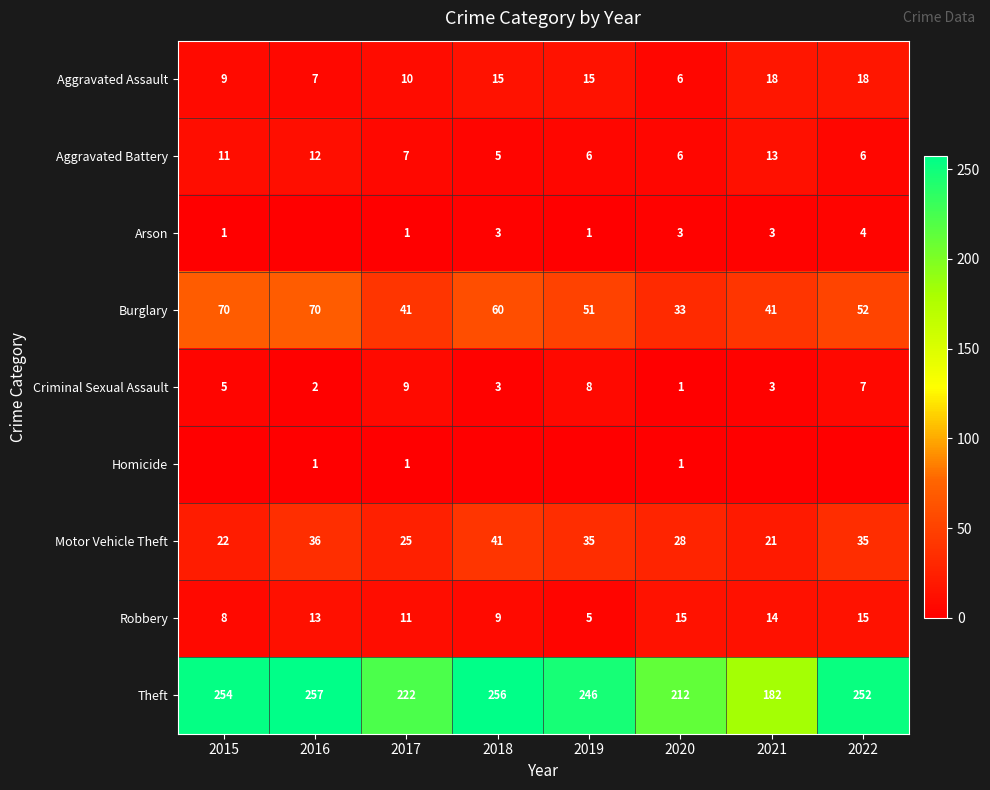

What value does the Aggravated Assault series have at 2018, to the nearest 5?

15